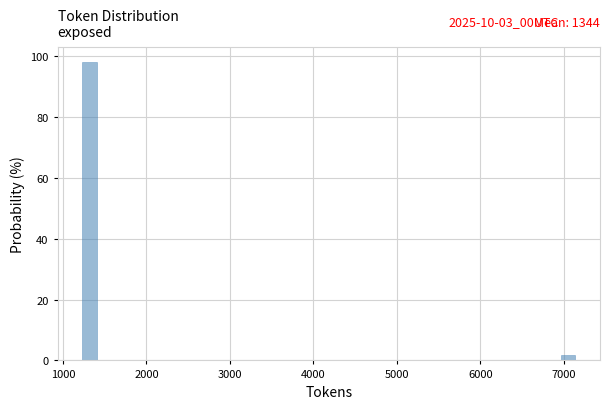

Around what value on the x-axis is the tallest bar? Give the approximate position of its centre, as read against the axis.

1300